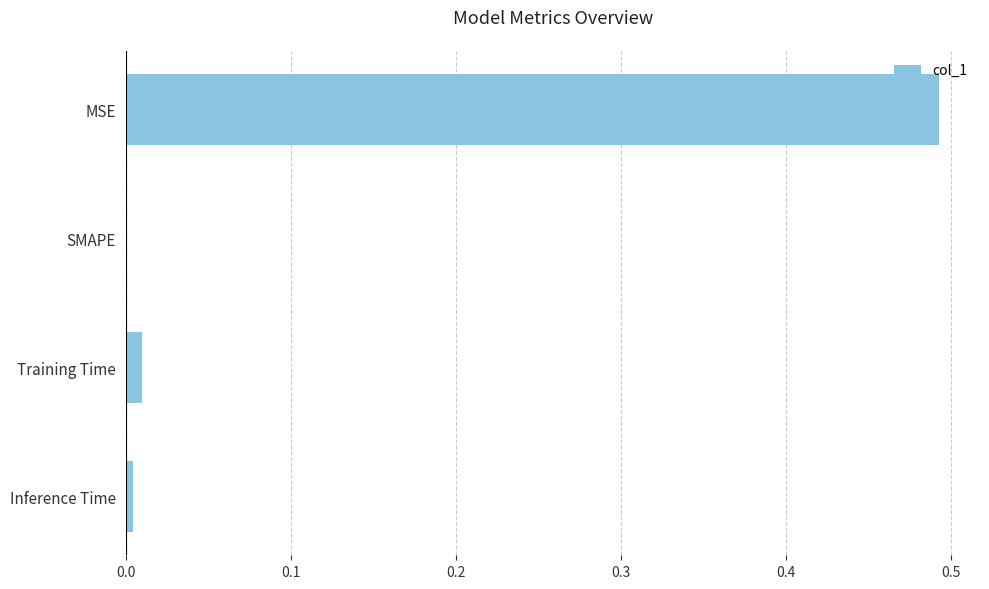

The value at Training Time is 0.0. True or false?

True